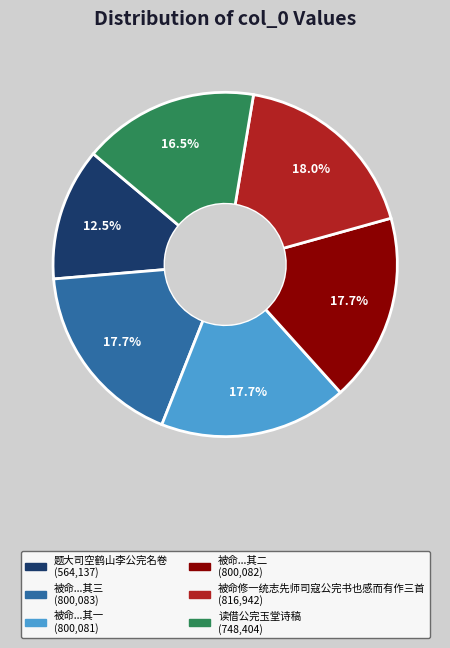

Is there any slice that represents more than half of the pie?

No